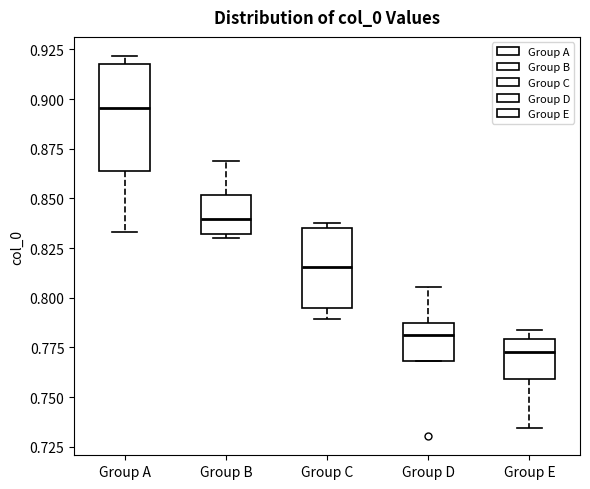

Reading left to right, transcribe this box plot: for each box, give where its median line is, the range the box spans, and where its two whiskers end, as read against the y-axis. The values are not printed on the chart, so give them approximately, as read against the axis.

Group A: median 0.895, box 0.865 to 0.920, whiskers 0.835 to 0.920 (just above the box's upper edge)
Group B: median 0.840, box 0.830 to 0.850, whiskers 0.830 (just below the box's lower edge) to 0.870
Group C: median 0.815, box 0.795 to 0.835, whiskers 0.790 to 0.840
Group D: median 0.780, box 0.770 to 0.785, whiskers 0.770 to 0.805
Group E: median 0.775, box 0.760 to 0.780, whiskers 0.735 to 0.785